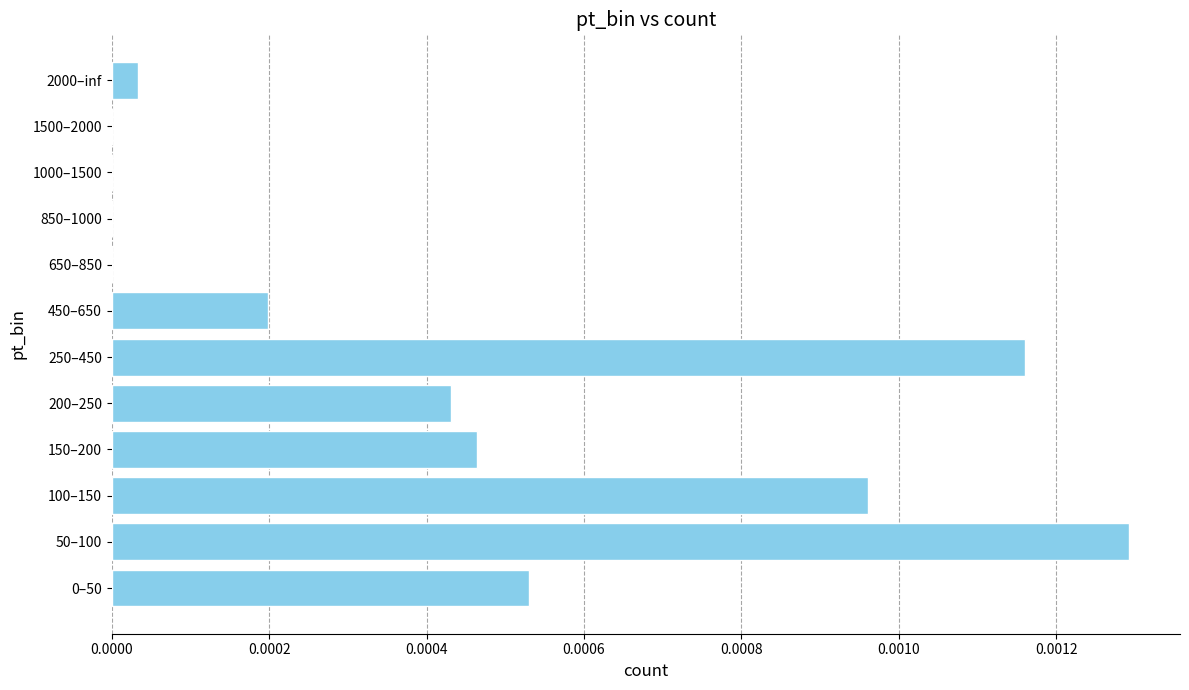

Is it true that the value at 650–850 is 0.0?

True